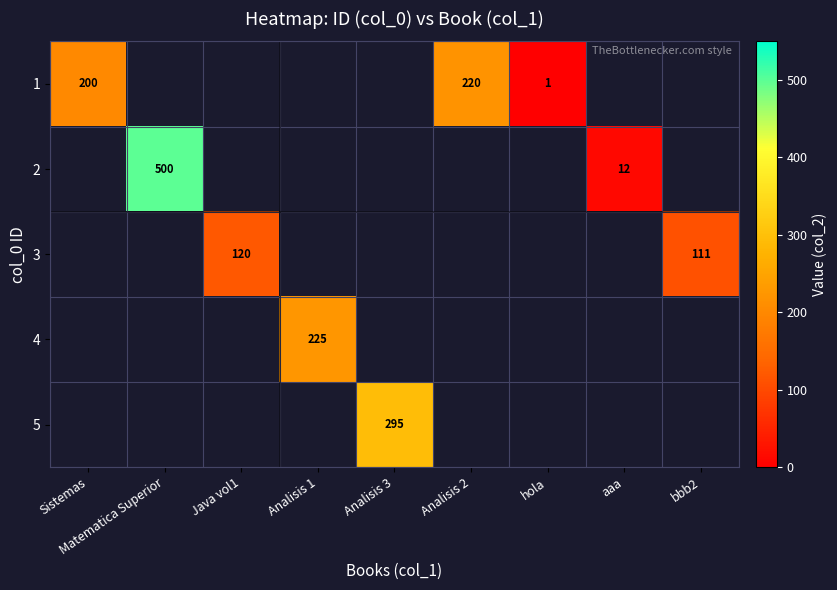

What is the difference between the 3 values at Java vol1 and bbb2?

9